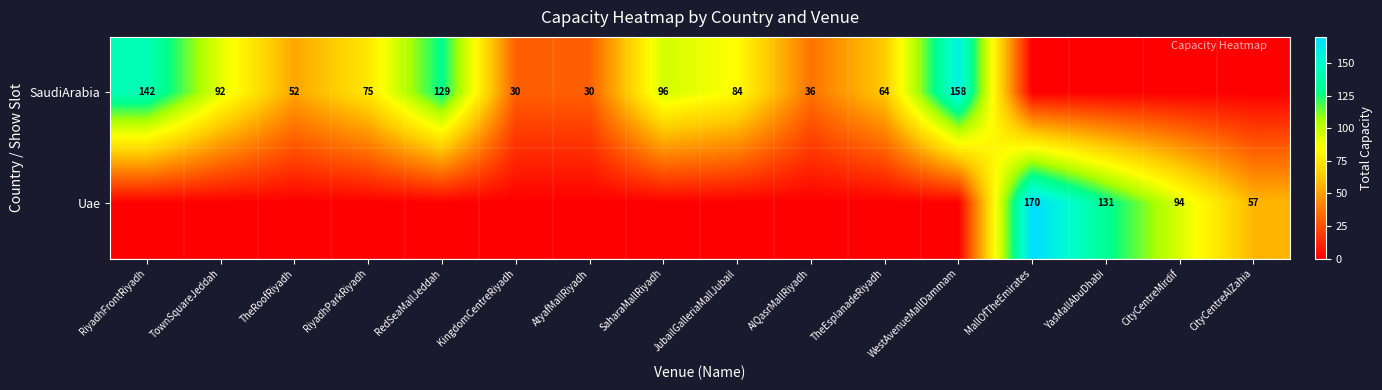

The Uae series shows 136 at CityCentreMirdif. True or false?

False